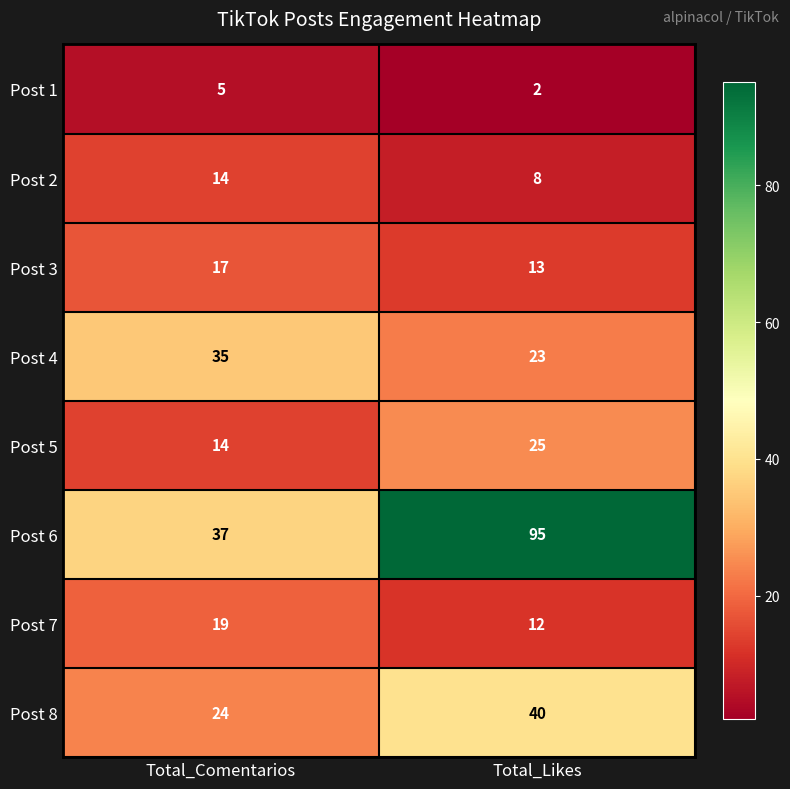

What is the sum of all Post 3 values?

30